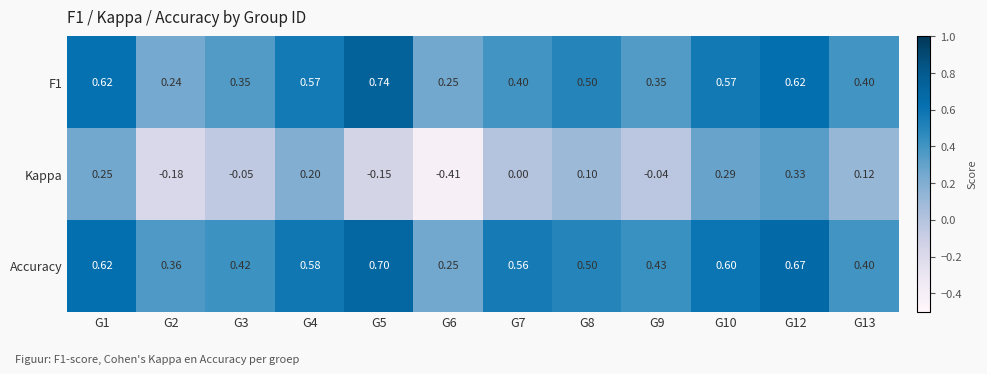

Which series has the largest total across all categories?

Accuracy